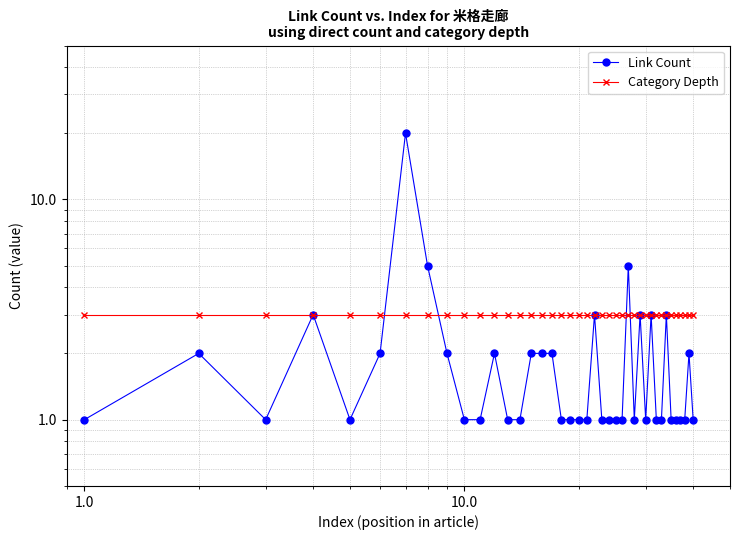

What is the label of the 34th point from the right?

6